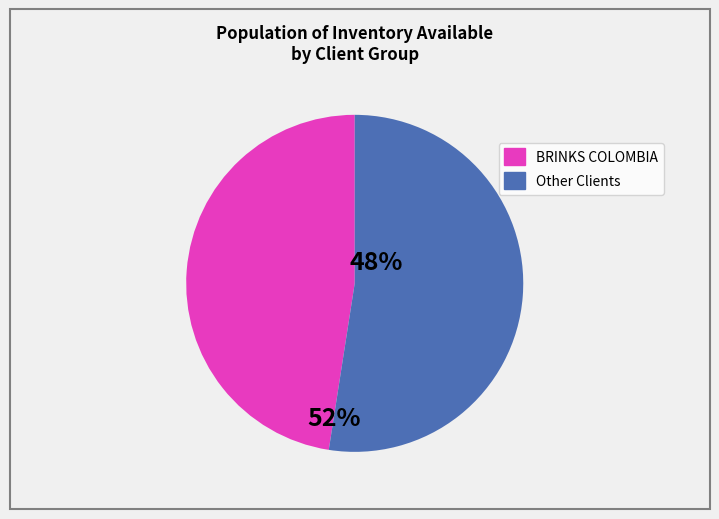

Which has a higher value, BRINKS COLOMBIA or Other Clients?

Other Clients